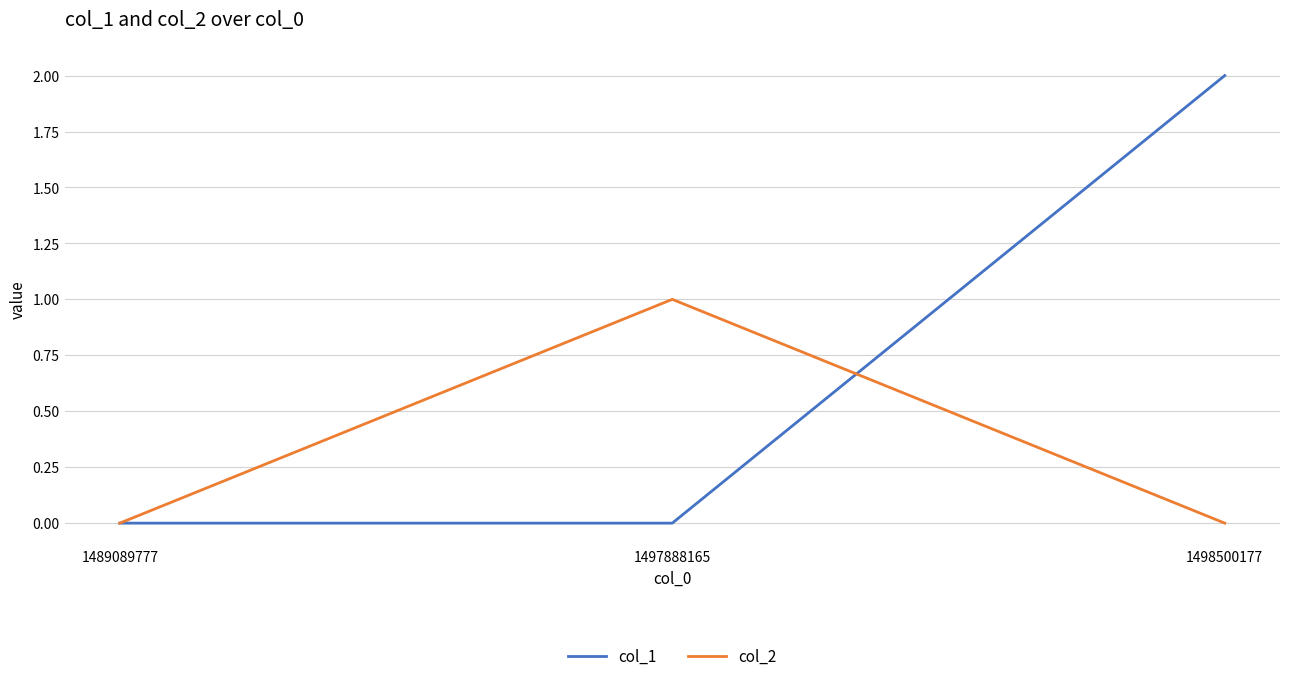

The value of col_2 at 1497888165 is 1. True or false?

True